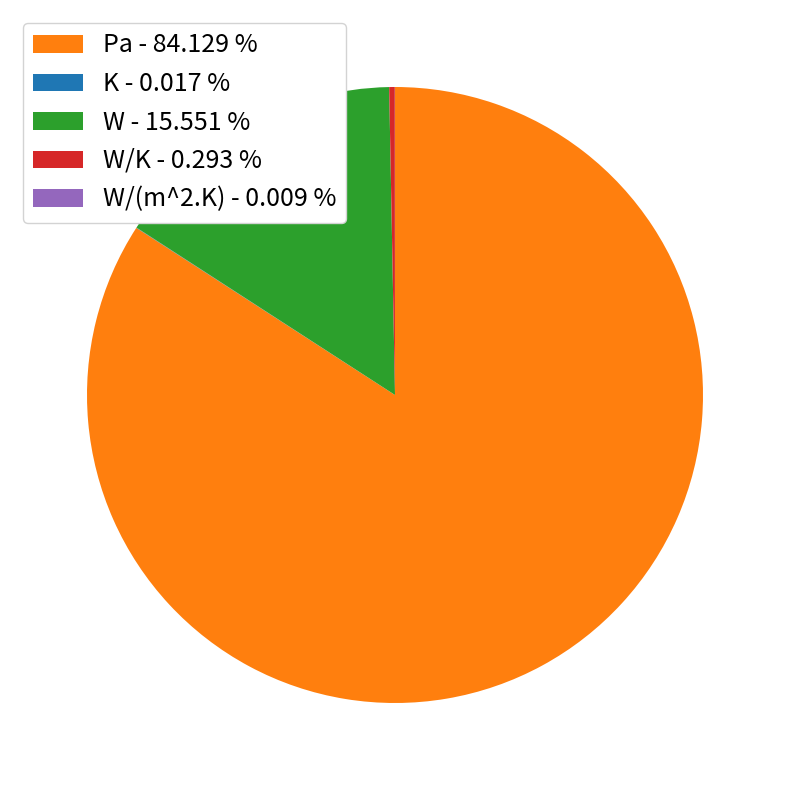

What is the largest slice in the pie chart?

Pa - 84.129 %